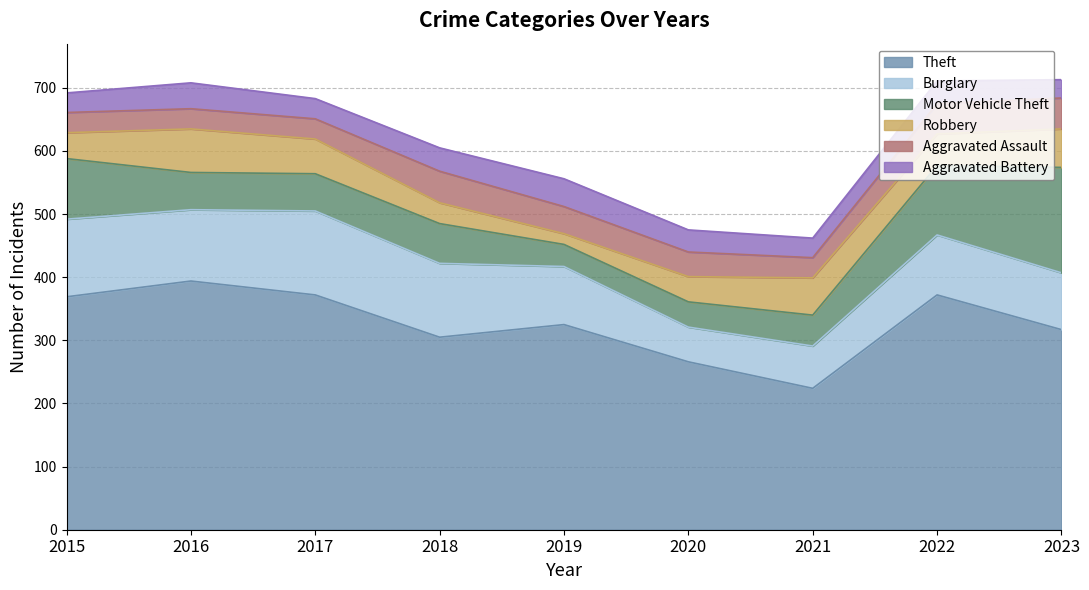

In Theft, how many points are lower than both neighbors (excluding endpoints)?

2